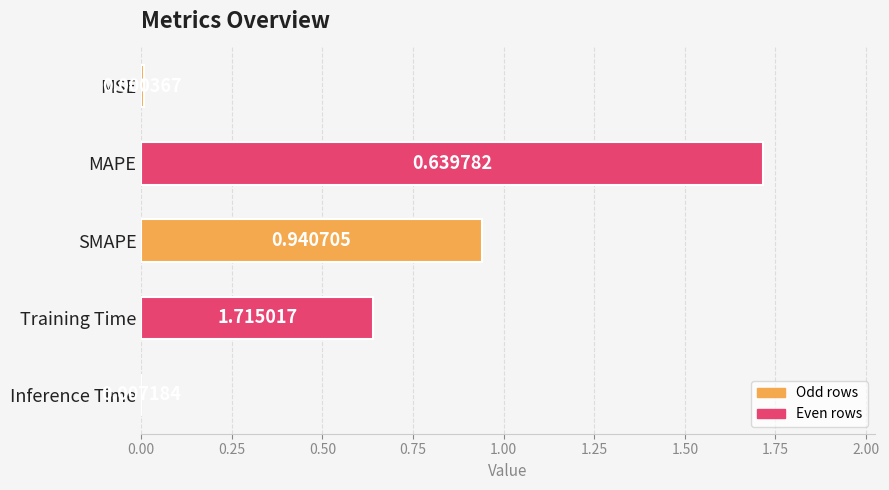

Between Training Time and MSE, which is larger?

Training Time